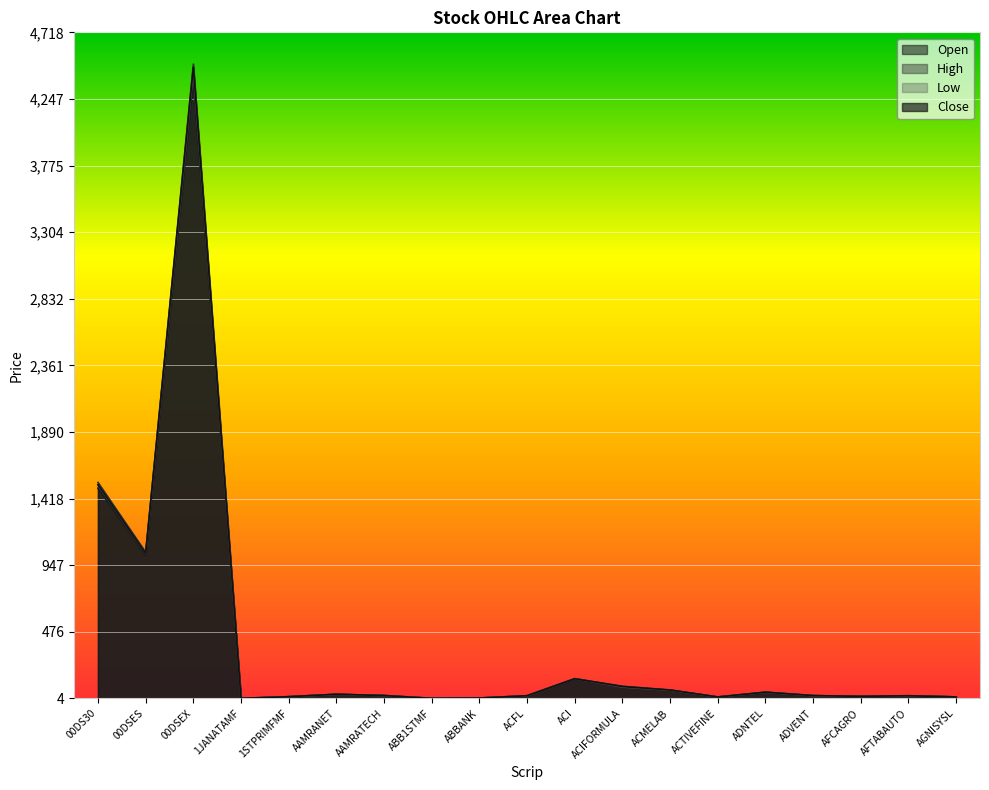

Which series has the largest total across all categories?

High